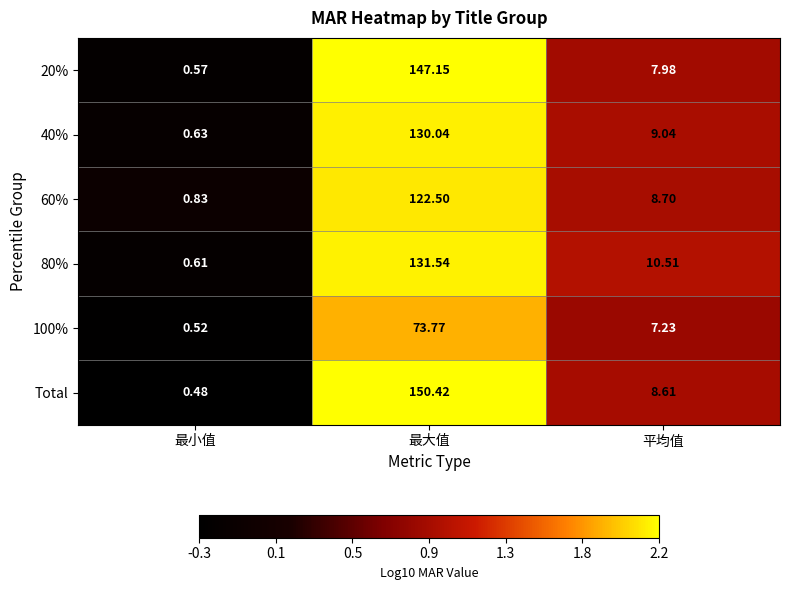

Which series has the widest spread of values?

Total